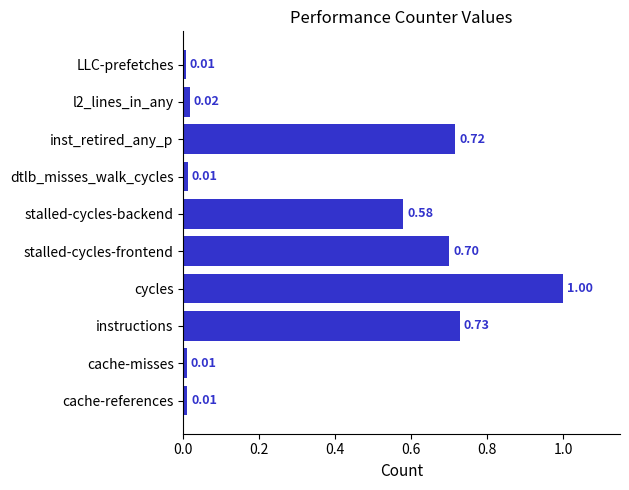

What is the difference between the maximum and minimum values?

1.0